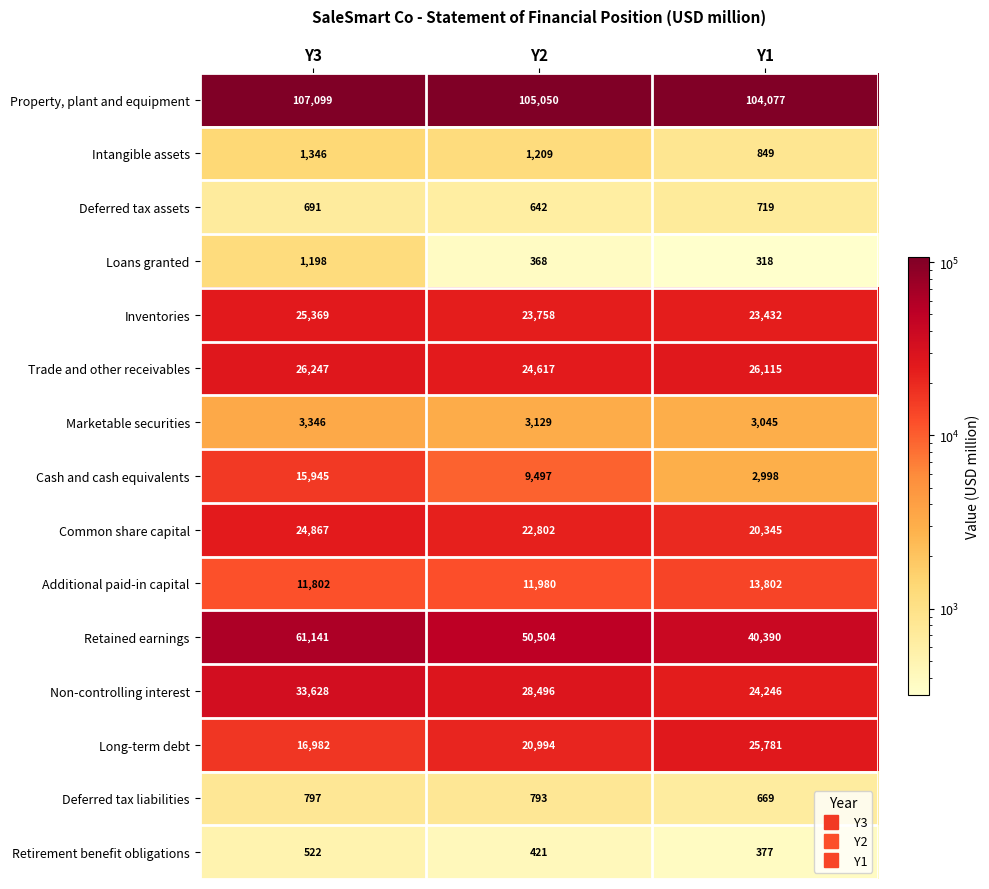

Which series has the largest range (max minus min)?

Retained earnings